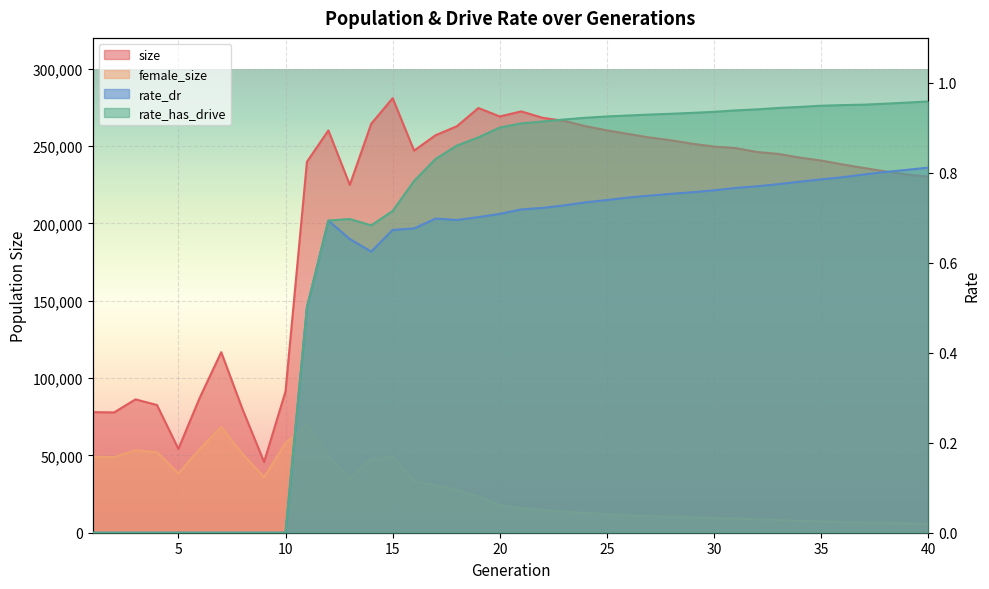

Which series has the widest spread of values?

size